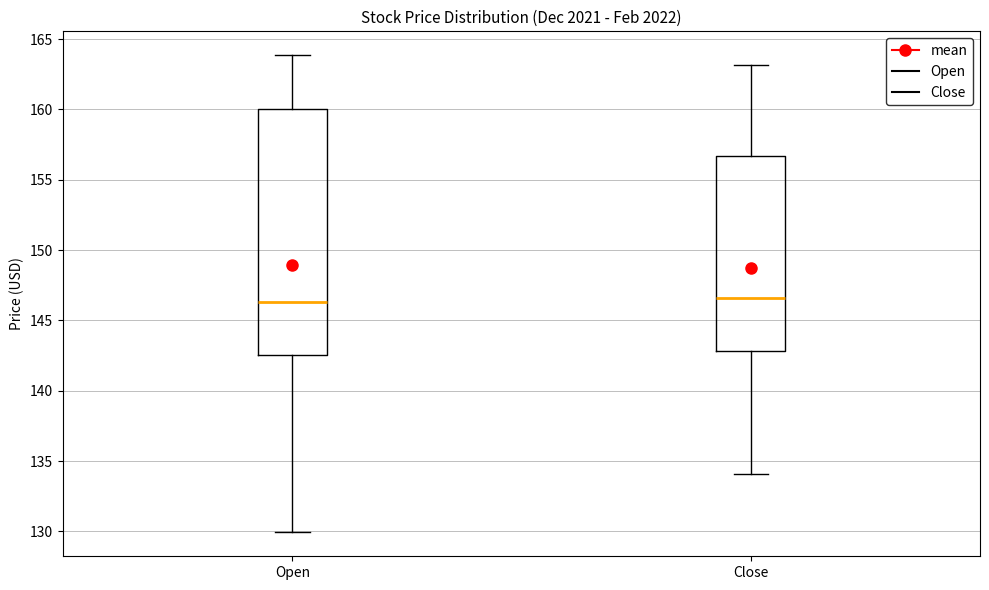

Reading left to right, transcribe this box plot: for each box, give where its median line is, the range the box spans, and where its two whiskers end, as read against the y-axis. The values are not printed on the chart, so give them approximately, as read against the axis.

Open: median 146.5, box 142.5 to 160.0, whiskers 130.0 to 164.0
Close: median 146.5, box 143.0 to 156.5, whiskers 134.0 to 163.0